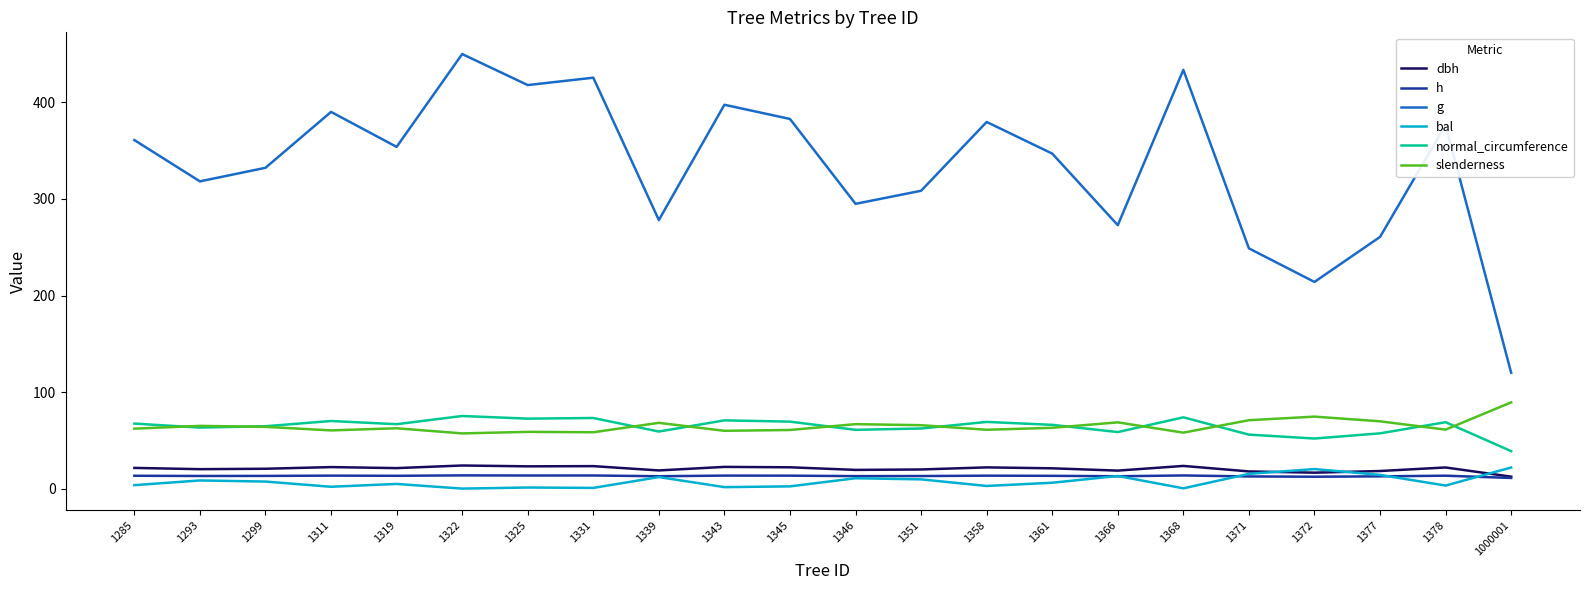

Which category has the highest value across all series?

1322